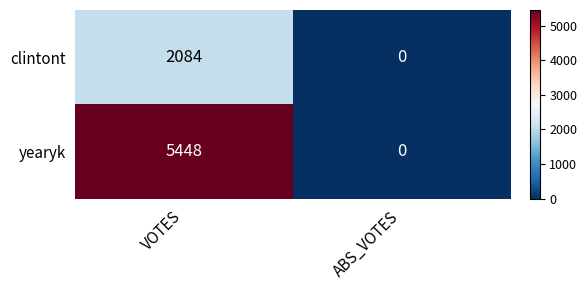

Which series has the largest total across all categories?

yearyk